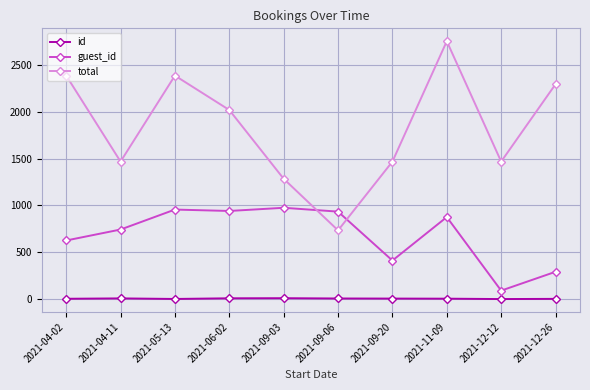

What is the difference between the maximum and minimum values in the guest_id series?

884.0